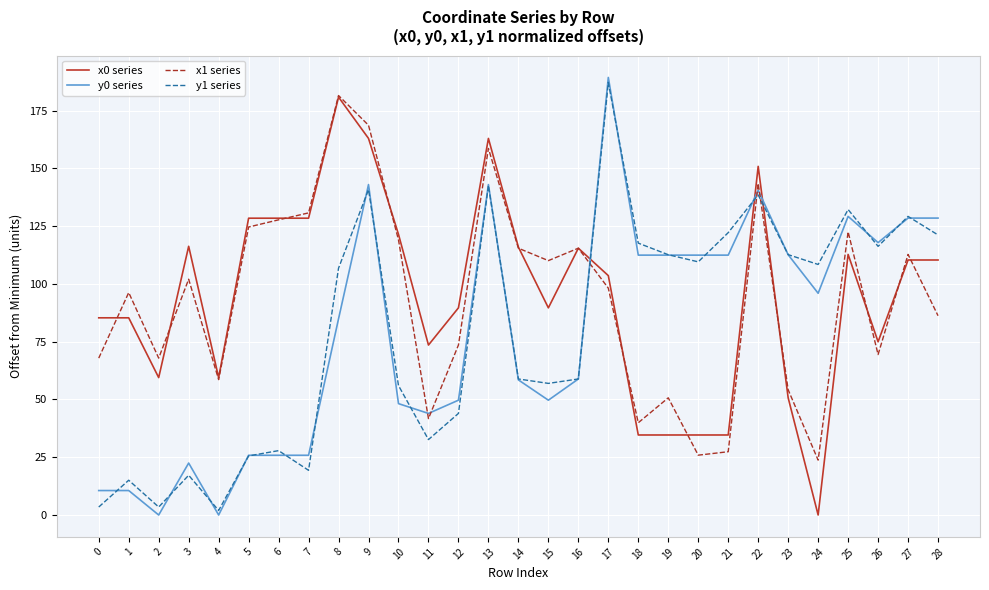

How many lines are shown in the chart?

4